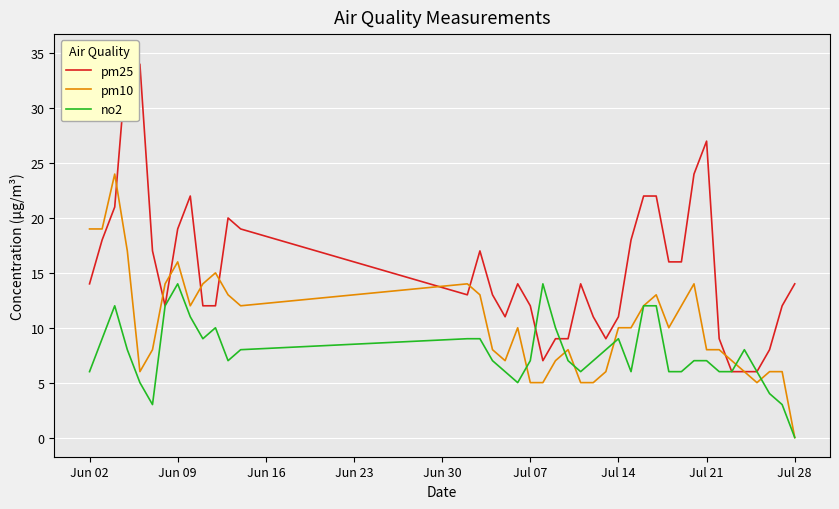

Is it true that no2 equals 7 at Jul 21?

True